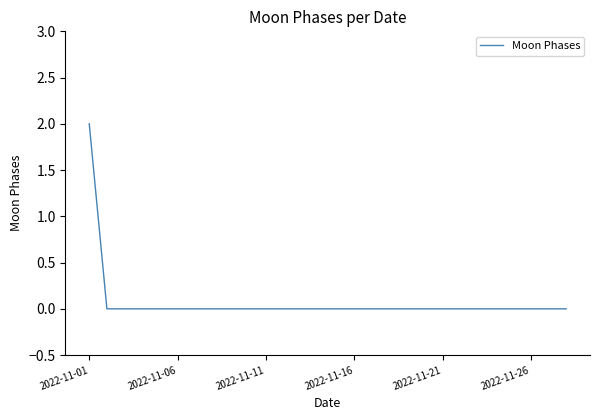

Count the number of data series in this chart.

1